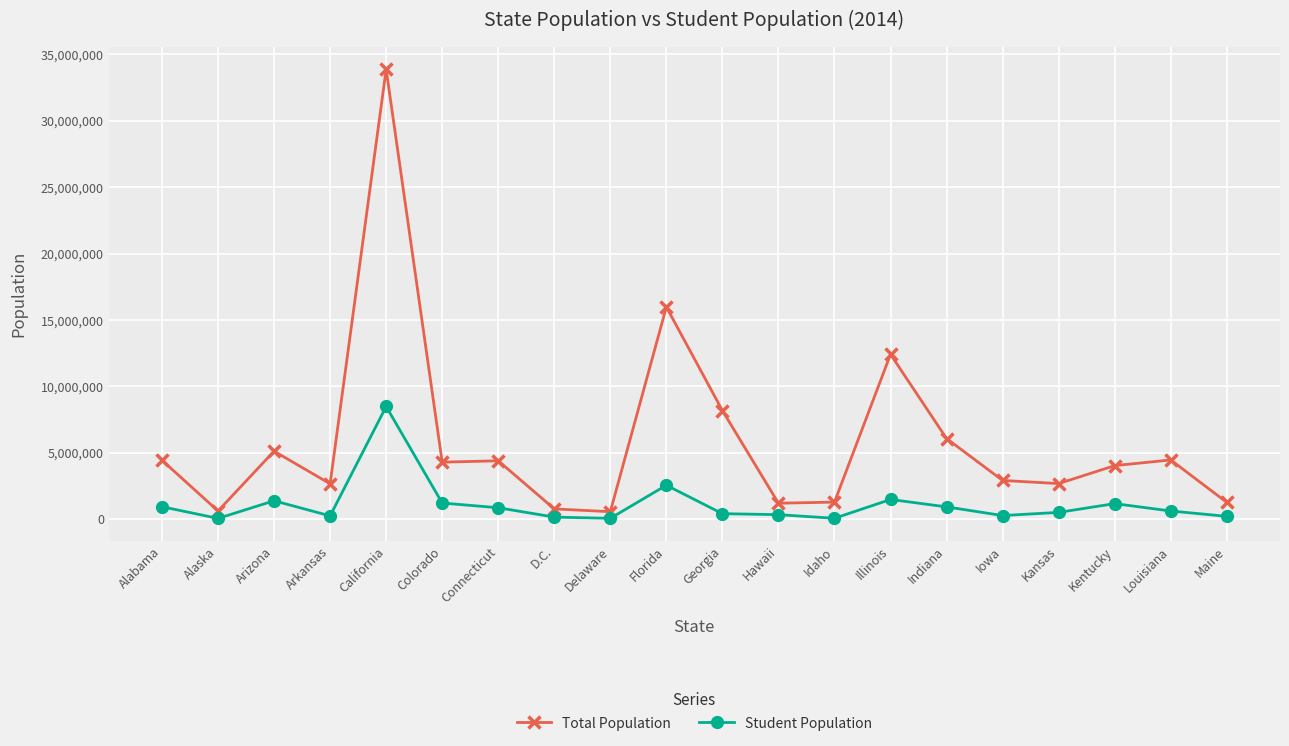

The value of Total Population at Colorado is 4301261.0. True or false?

True